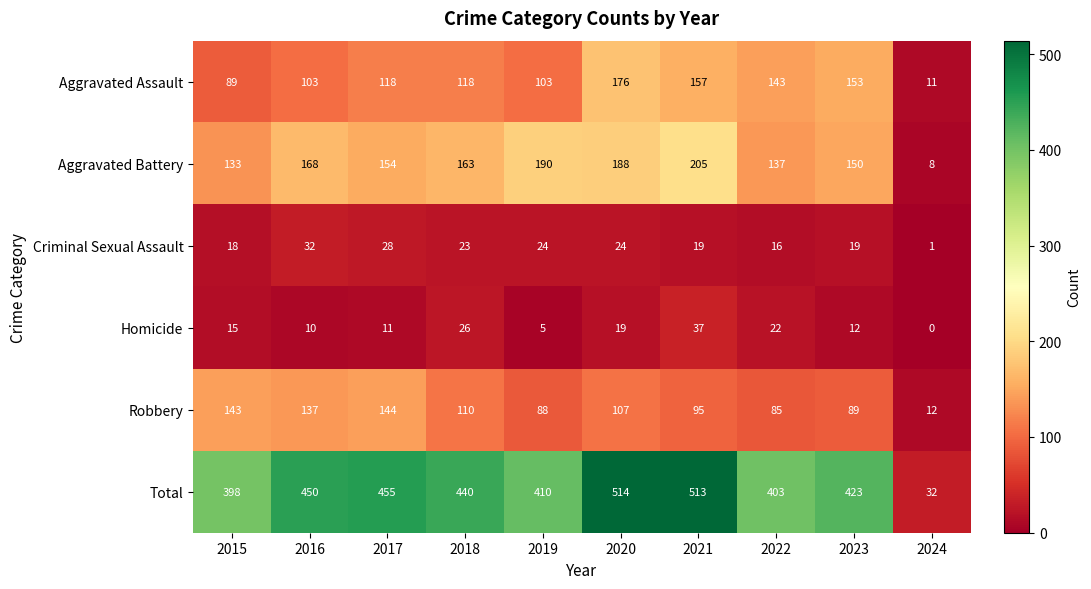

At which label does Total reach its peak?

2020